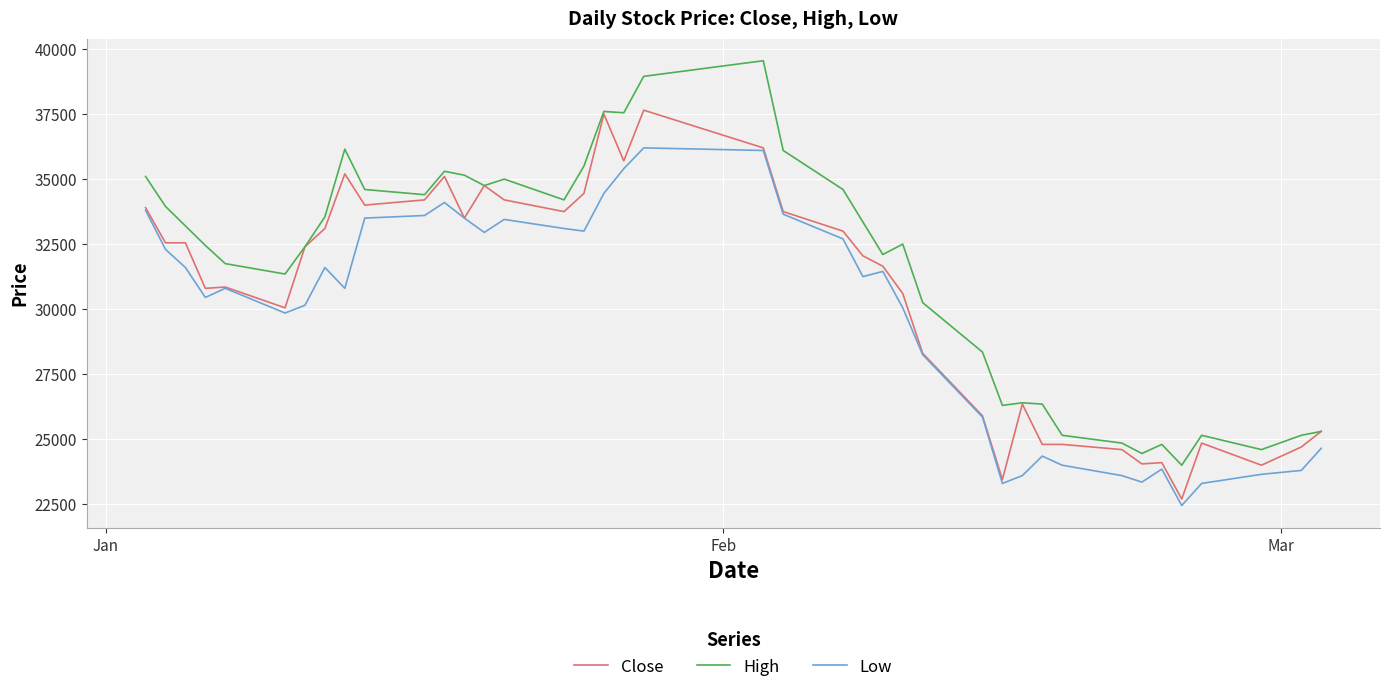

True or false: Low has more than 2 points higher than both neighbors.

True